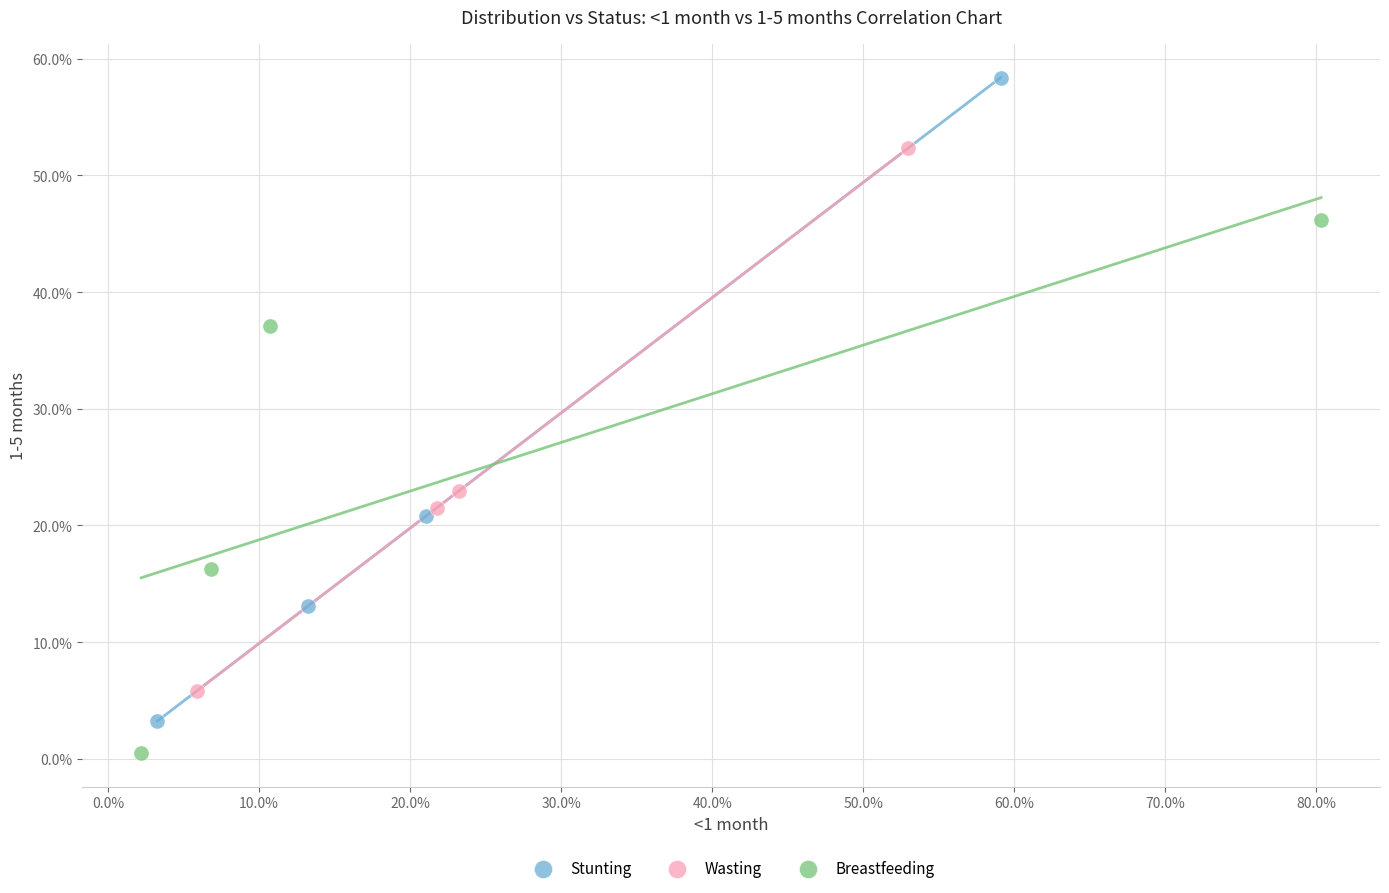

What are all the series names shown in the legend?

Stunting, Wasting, Breastfeeding